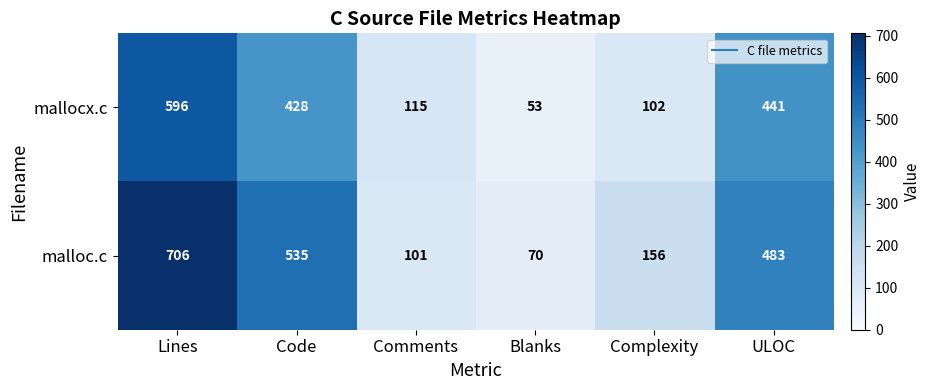

Reading left to right, extract all data points from this chart.

mallocx.c: Lines=596	Code=428	Comments=115	Blanks=53	Complexity=102	ULOC=441
malloc.c: Lines=706	Code=535	Comments=101	Blanks=70	Complexity=156	ULOC=483